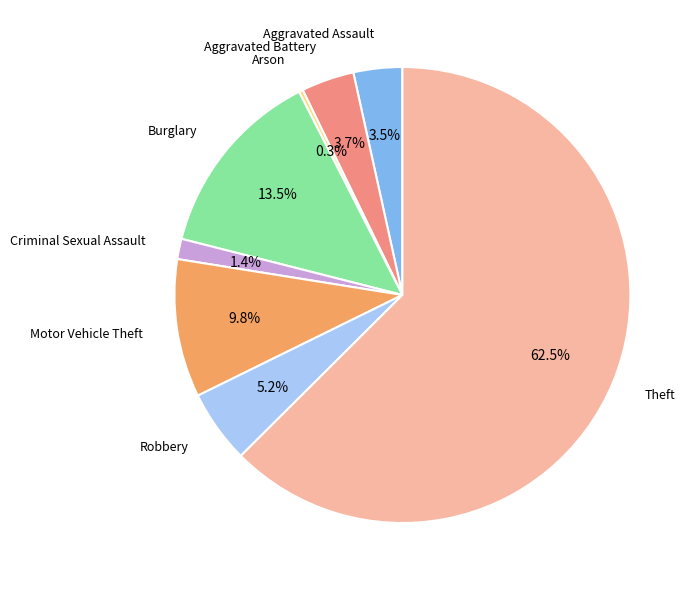

Do Motor Vehicle Theft and Robbery together represent more than half of the pie?

No